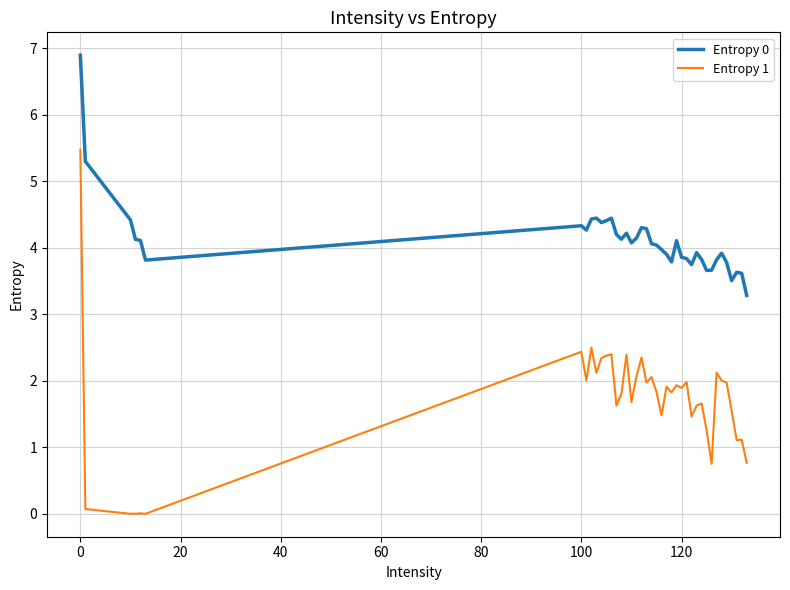

Which series has the widest spread of values?

Entropy 1